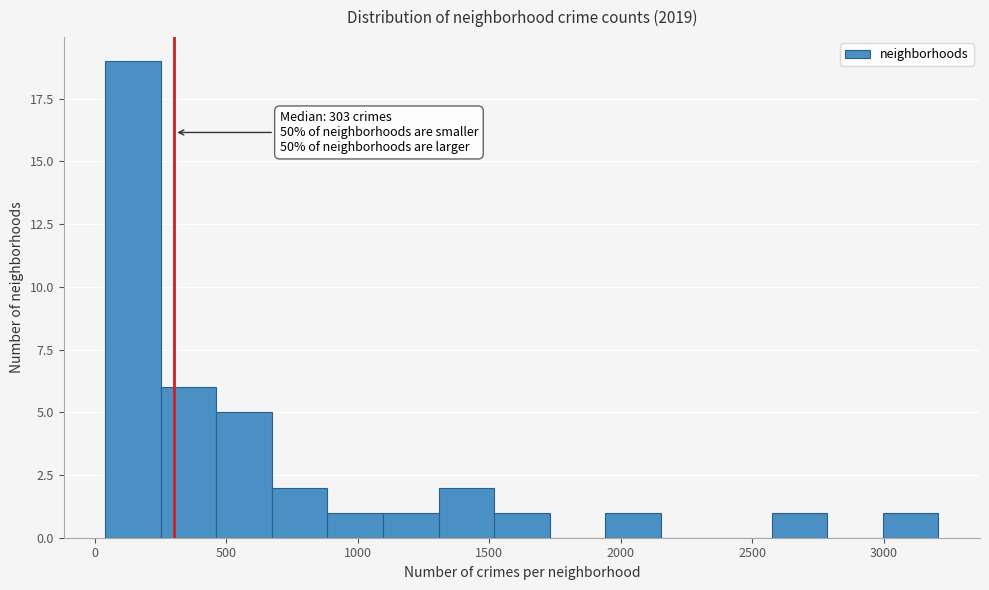

Which range on the x-axis has the tallest bar?

50 to 250